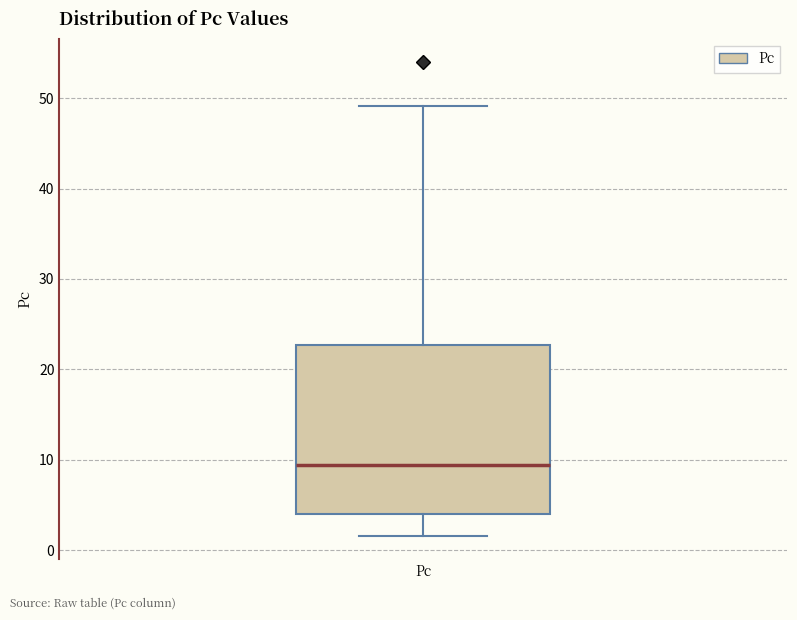

Transcribe this box plot: give where the median line is, the range the box spans, and where the two whiskers end, as read against the y-axis. The values are not printed on the chart, so give them approximately, as read against the axis.

median 9, box 4 to 23, whiskers 2 to 49